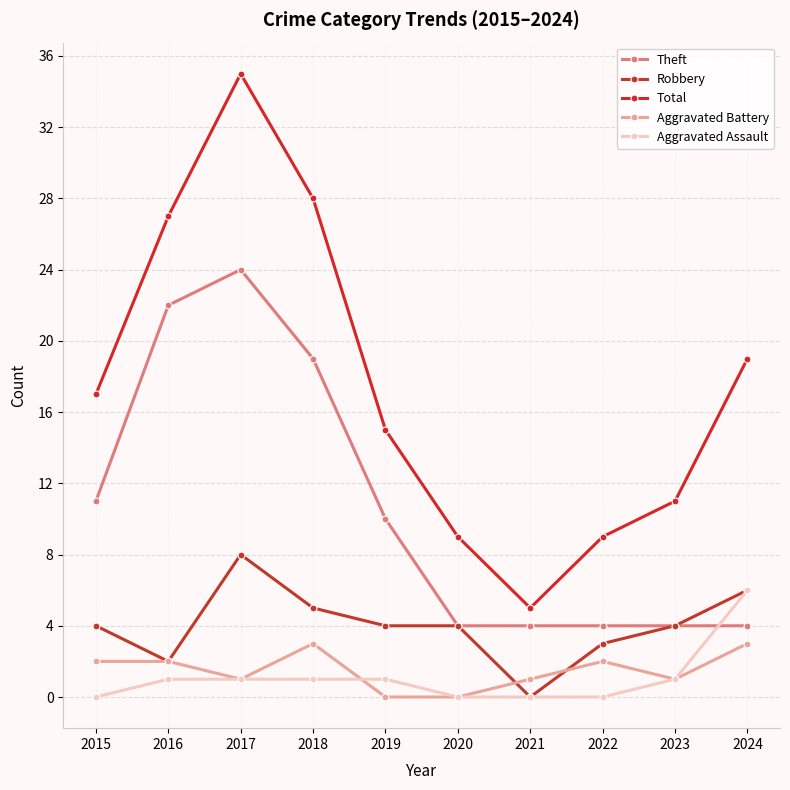

Which series has the largest range (max minus min)?

Total